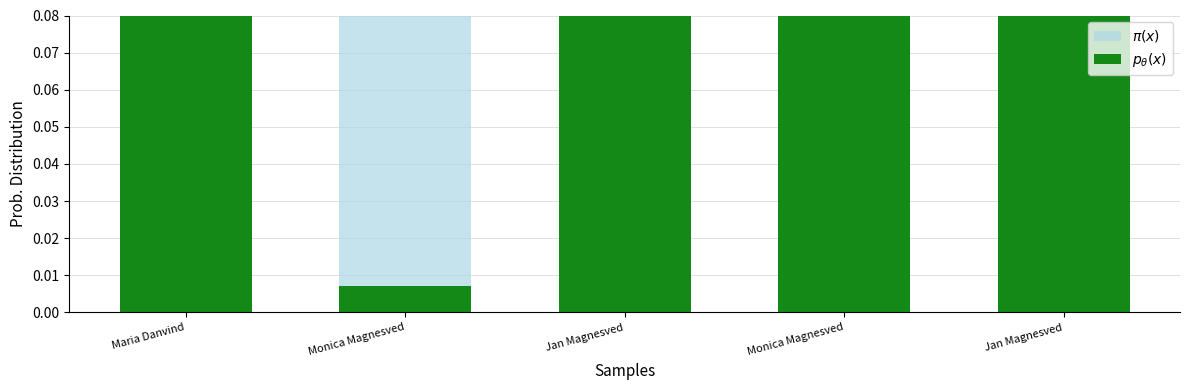

Are the bars horizontal?

No